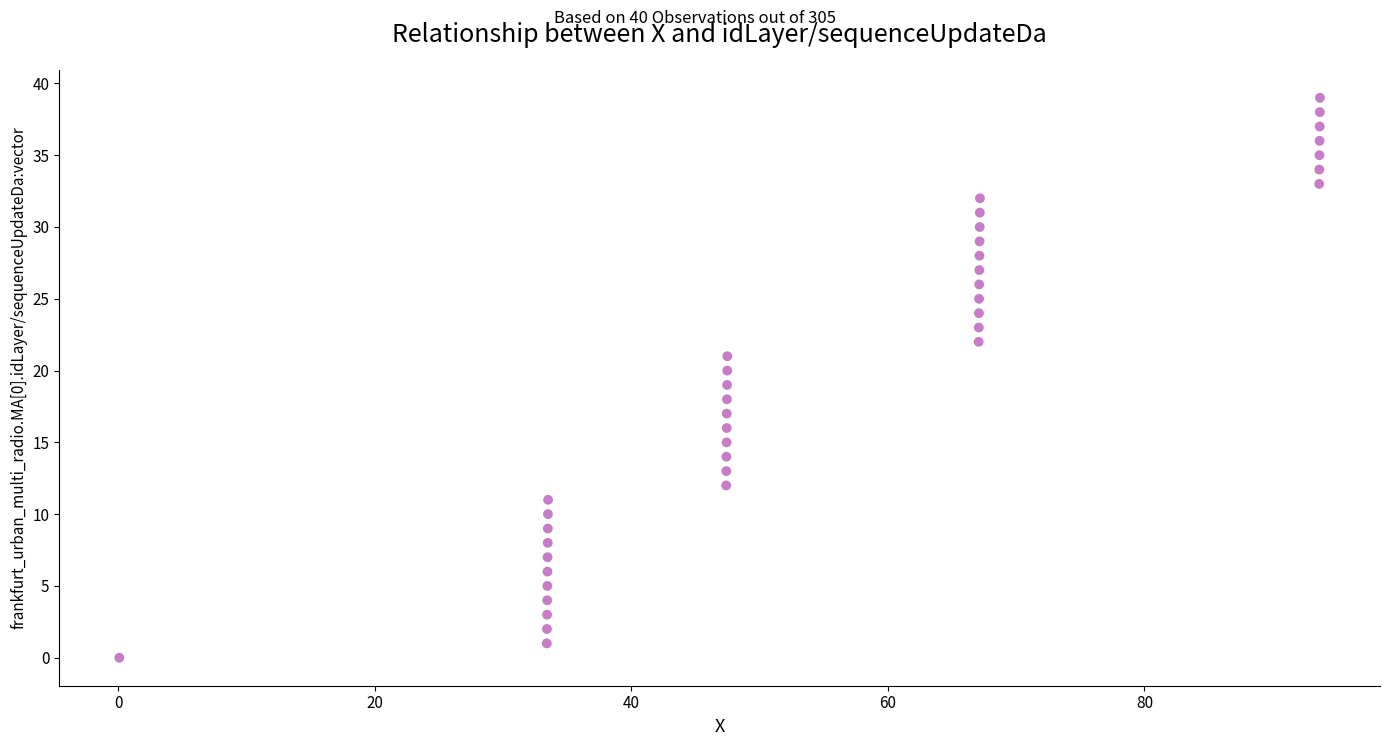

What is the range of Y values (max minus min)?

39